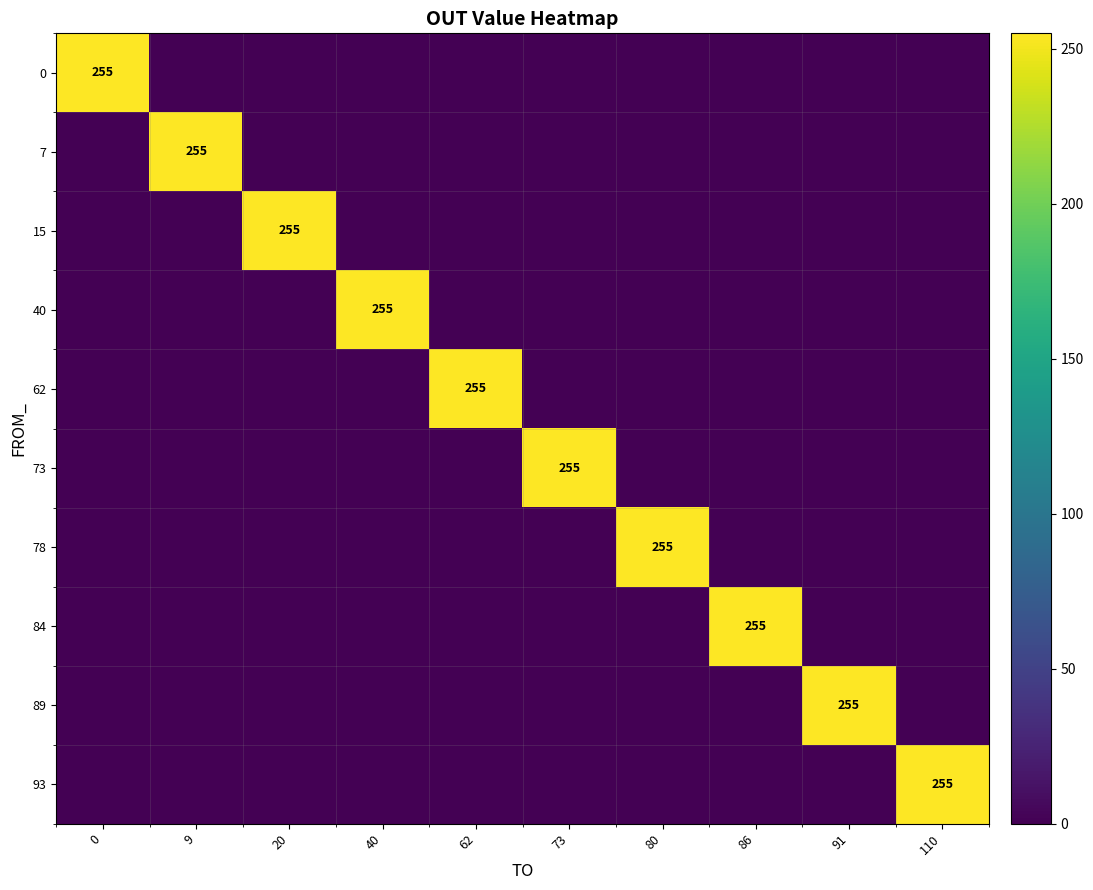

The 93 series shows 255 at 110. True or false?

True